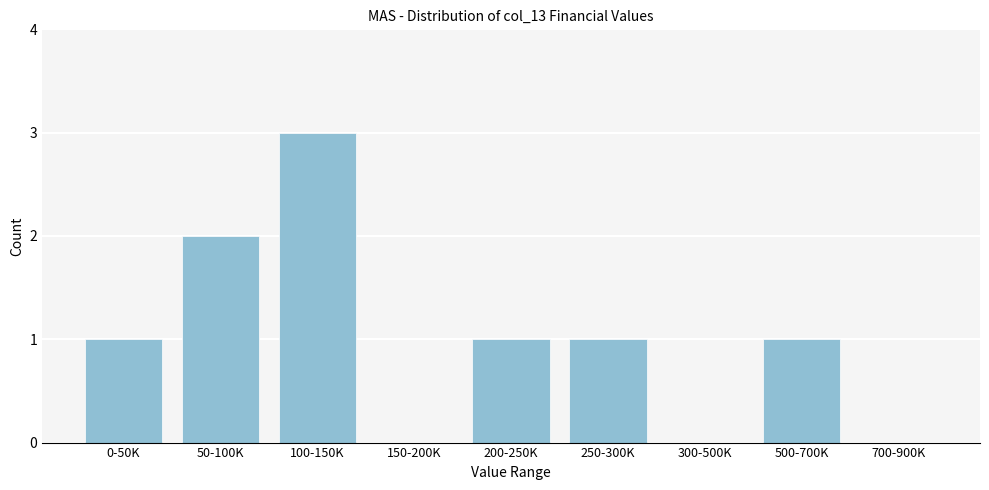

Reading left to right, transcribe all the data shown in this chart.

0-50K=1	50-100K=2	100-150K=3	150-200K=0	200-250K=1	250-300K=1	300-500K=0	500-700K=1	700-900K=0